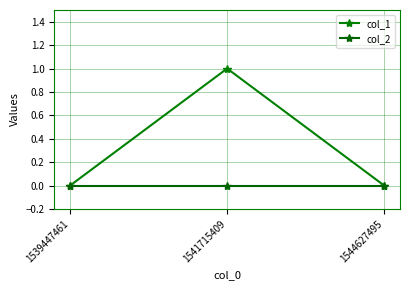

What is the maximum value for col_1?

1